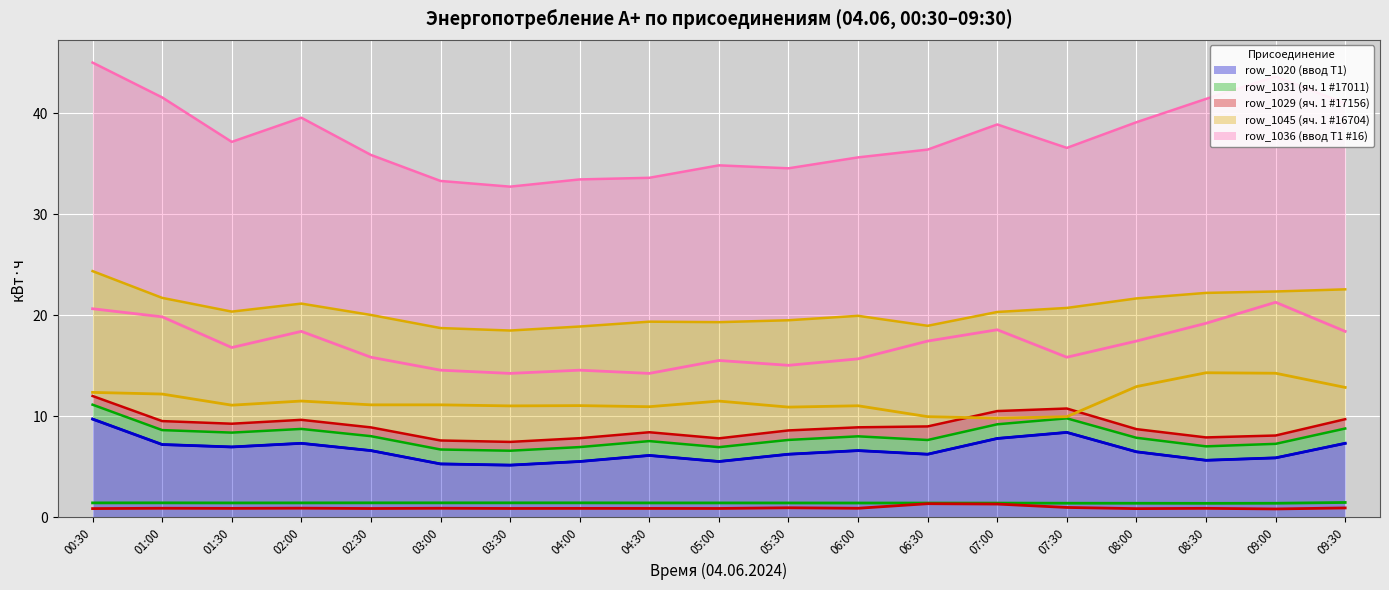

What is the sum of the row_1036 (ввод Т1 #16) values at 02:00 and 09:30?

36.8